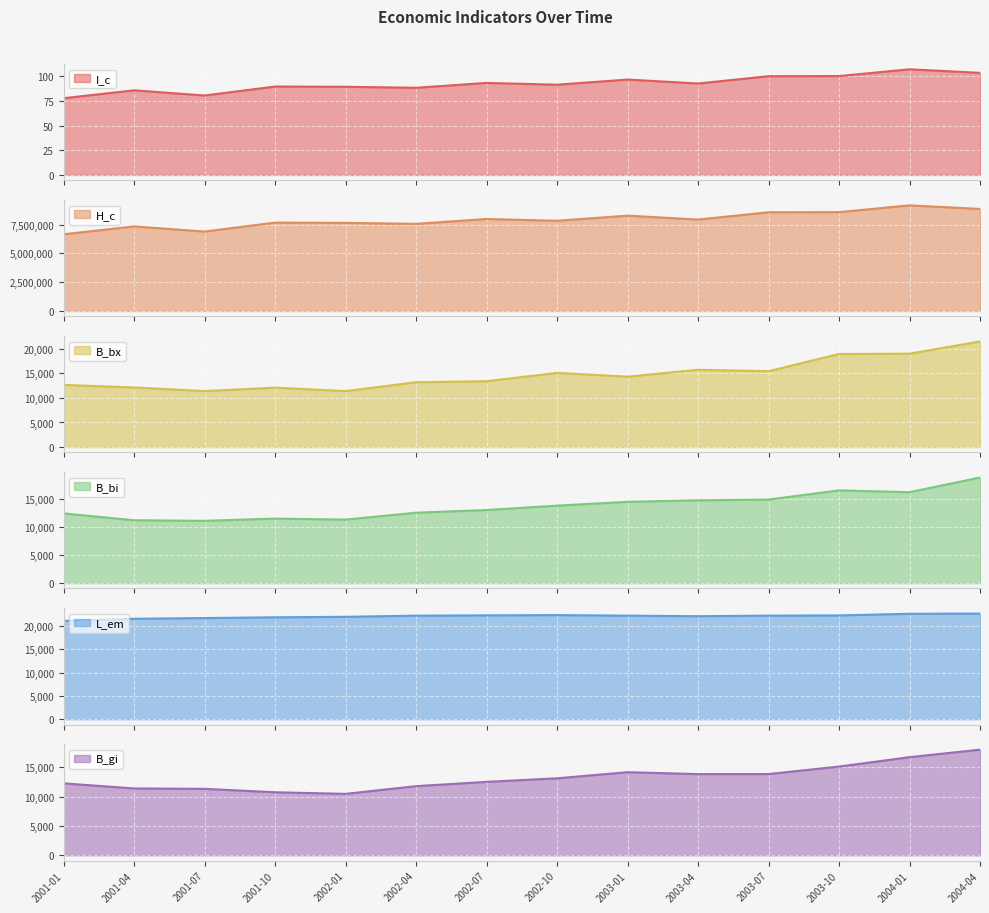

What is the label of the 11th point from the right?

2001-10